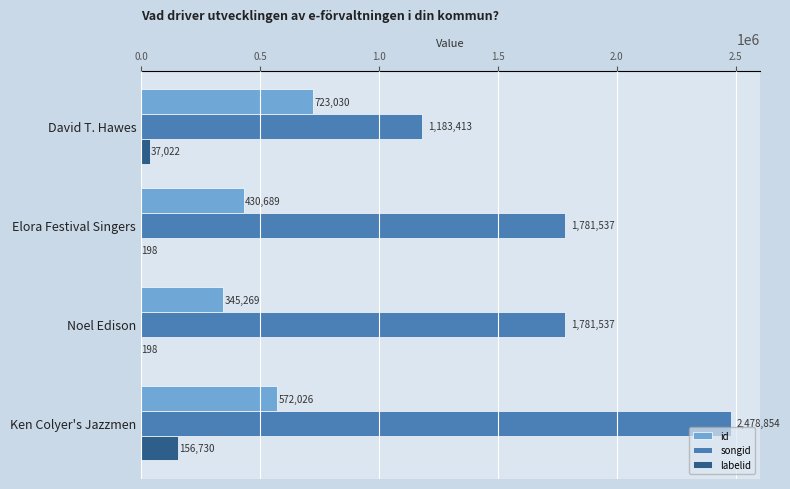

Is the value of labelid at David T. Hawes greater than the value of id at Noel Edison?

No